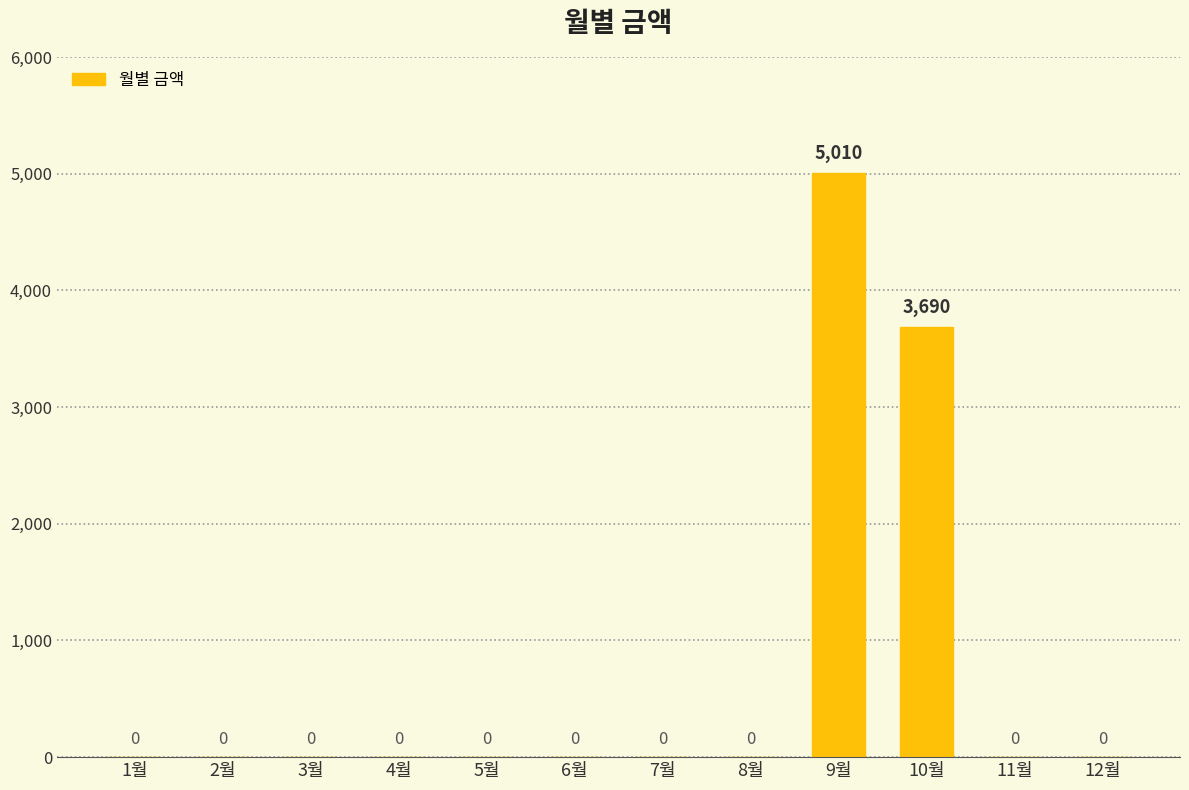

Which has a higher value, 10월 or 3월?

10월